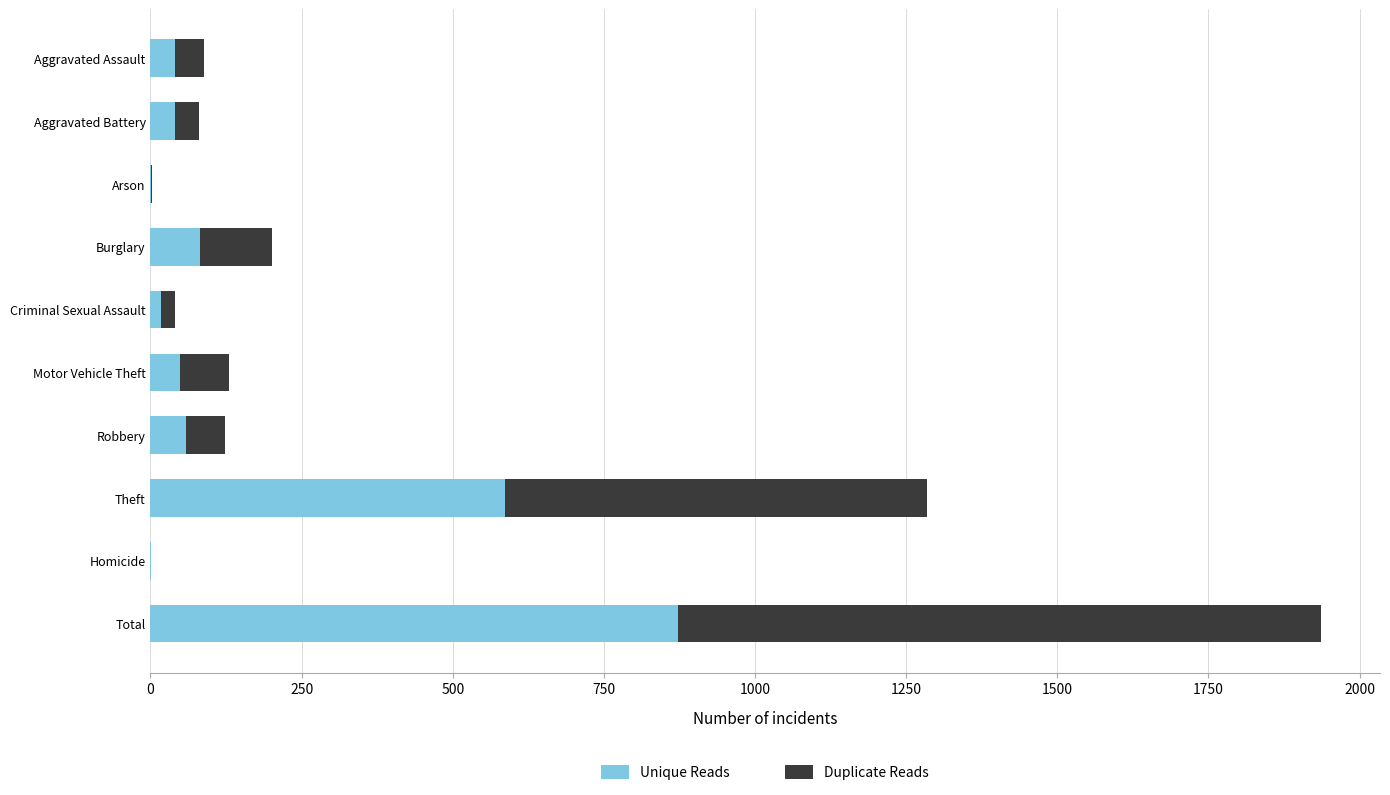

Where is Unique Reads nearest to the value 437?

Theft